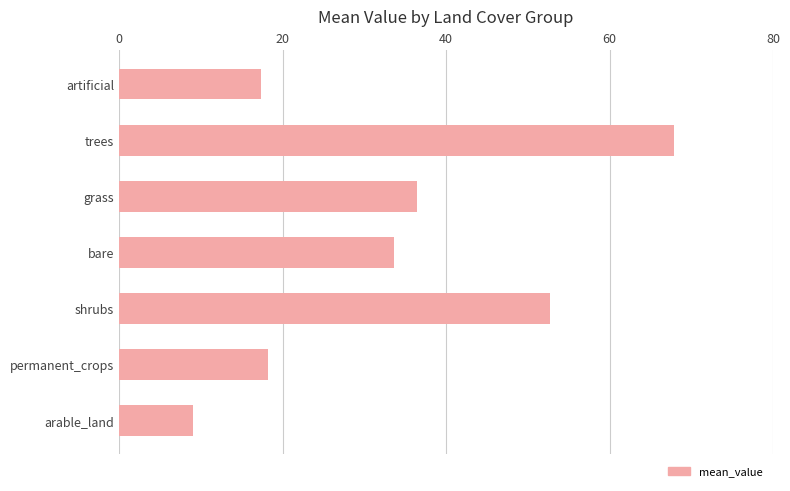

Count the number of values greater than 33.

4